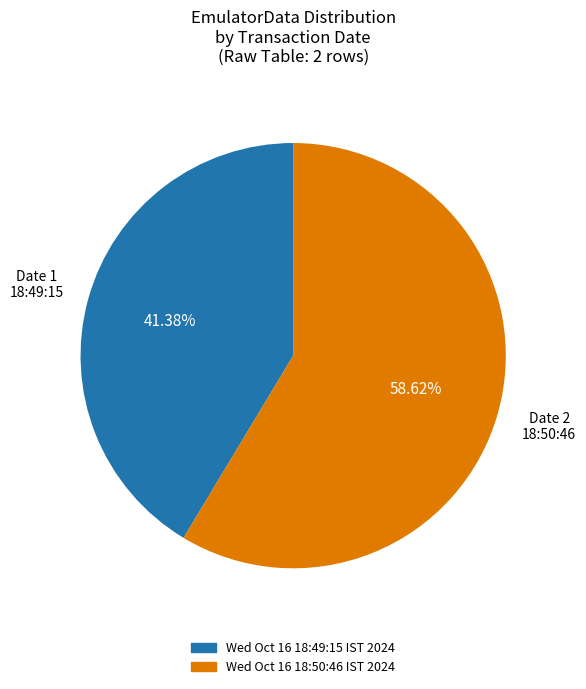

The Wed Oct 16 18:49:15 IST 2024 slice represents 29% of the pie. True or false?

False